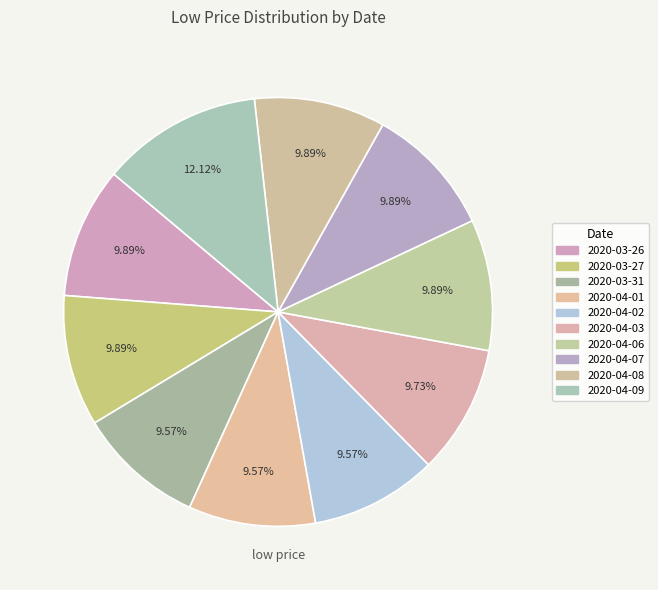

Is 2020-04-09 the majority of the pie?

No